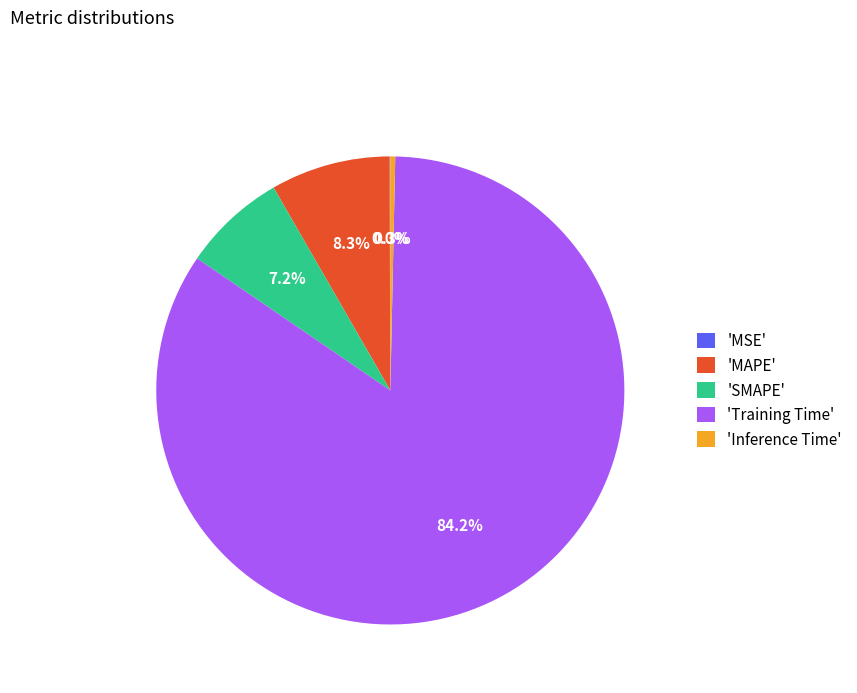

Is the sum of 'Training Time' and 'MAPE' greater than half?

Yes